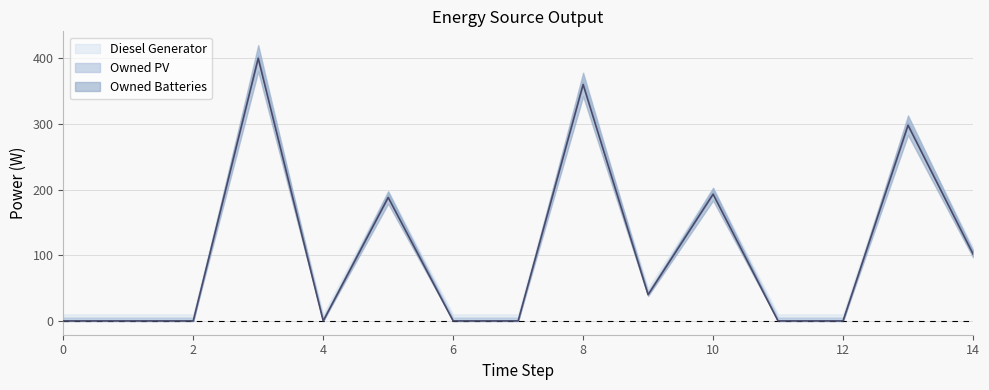

What is the spread (max minus min) of values at 8?

360